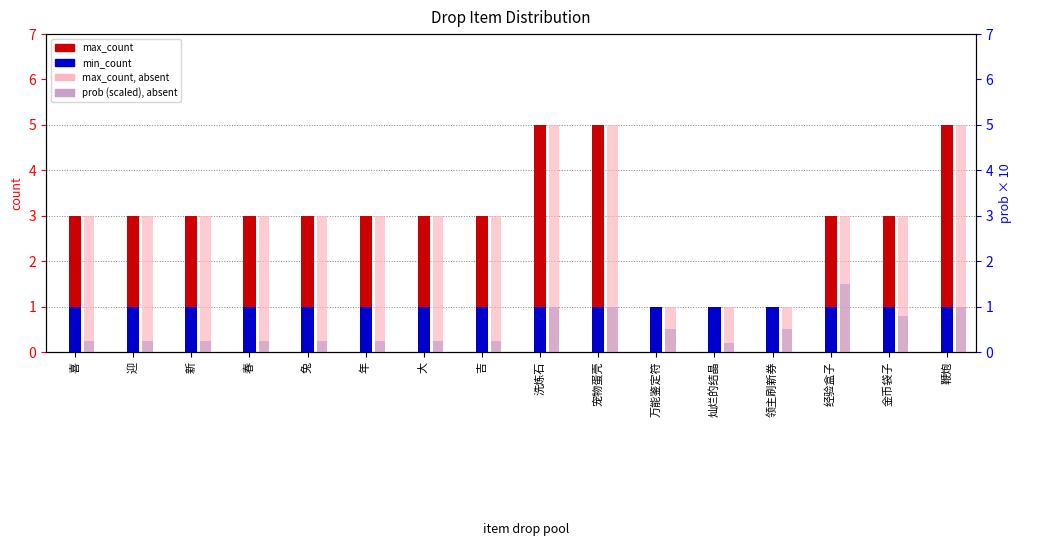

What value does the max_count (absent) series have at 宠物蛋壳?

5.0